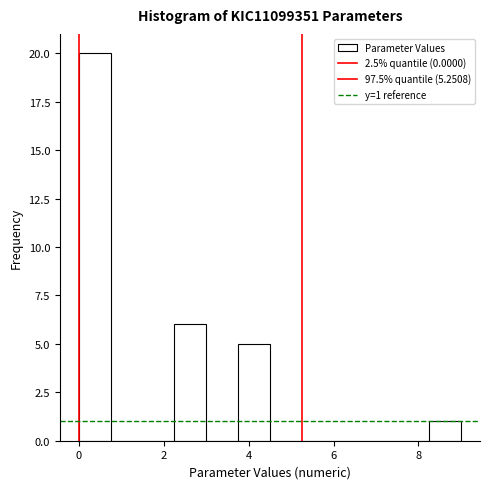

Around what value on the x-axis is the tallest bar? Give the approximate position of its centre, as read against the axis.

0.4